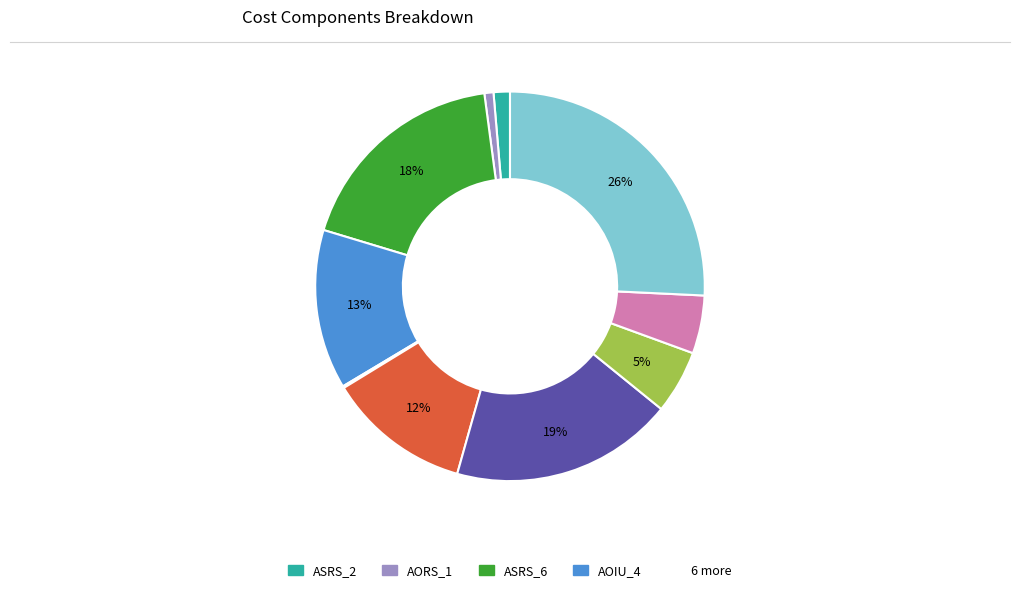

Is there any slice that represents more than half of the pie?

No